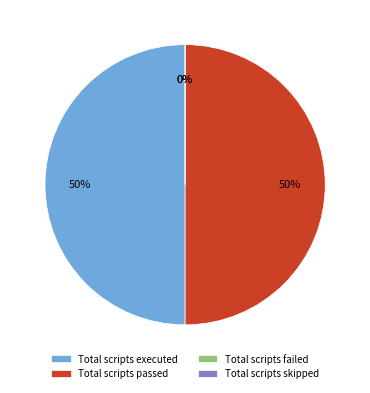

Rank the categories by value from highest to lowest.

Total scripts executed, Total scripts passed, Total scripts failed, Total scripts skipped